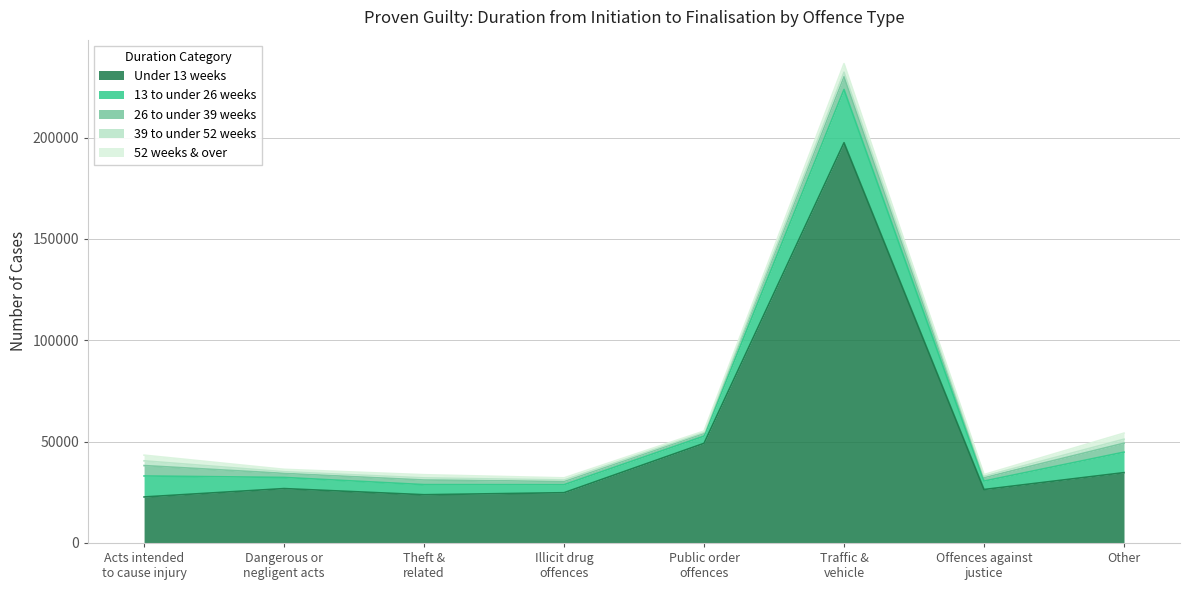

What is the minimum value for 13 to under 26 weeks?

3538